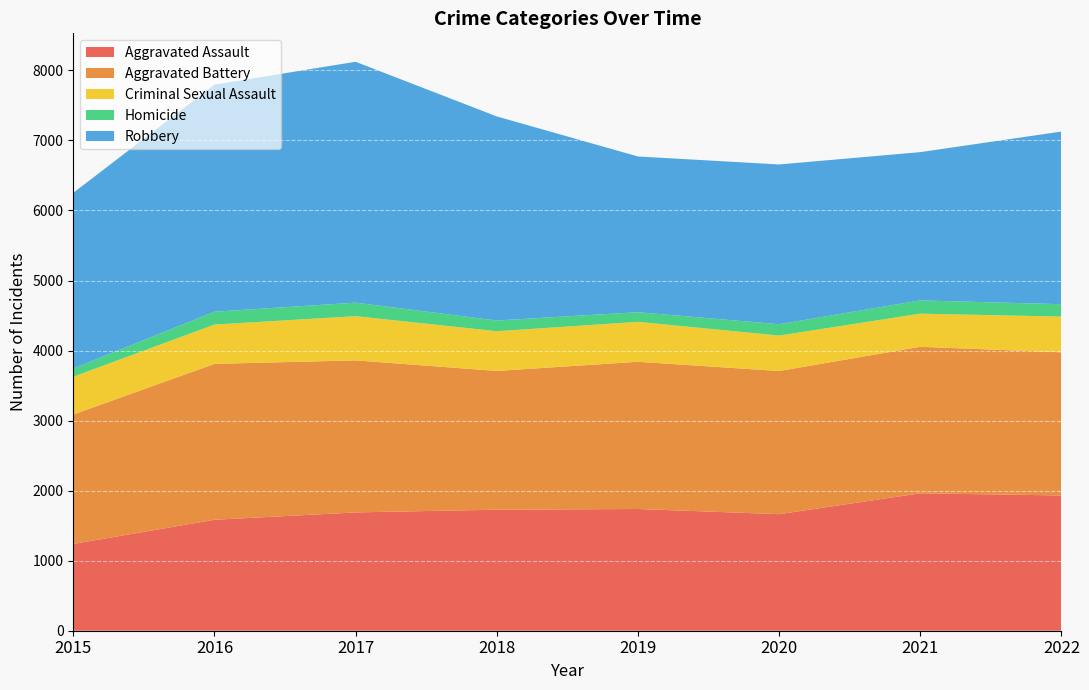

Reading left to right, what are all the values shown in this chart?

Aggravated Assault: 1239	1584	1689	1728	1738	1664	1962	1931
Aggravated Battery: 1848	2226	2171	1981	2102	2044	2092	2044
Criminal Sexual Assault: 540	561	631	567	570	506	473	510
Homicide: 117	184	193	153	138	162	189	177
Robbery: 2508	3242	3439	2914	2223	2281	2117	2465